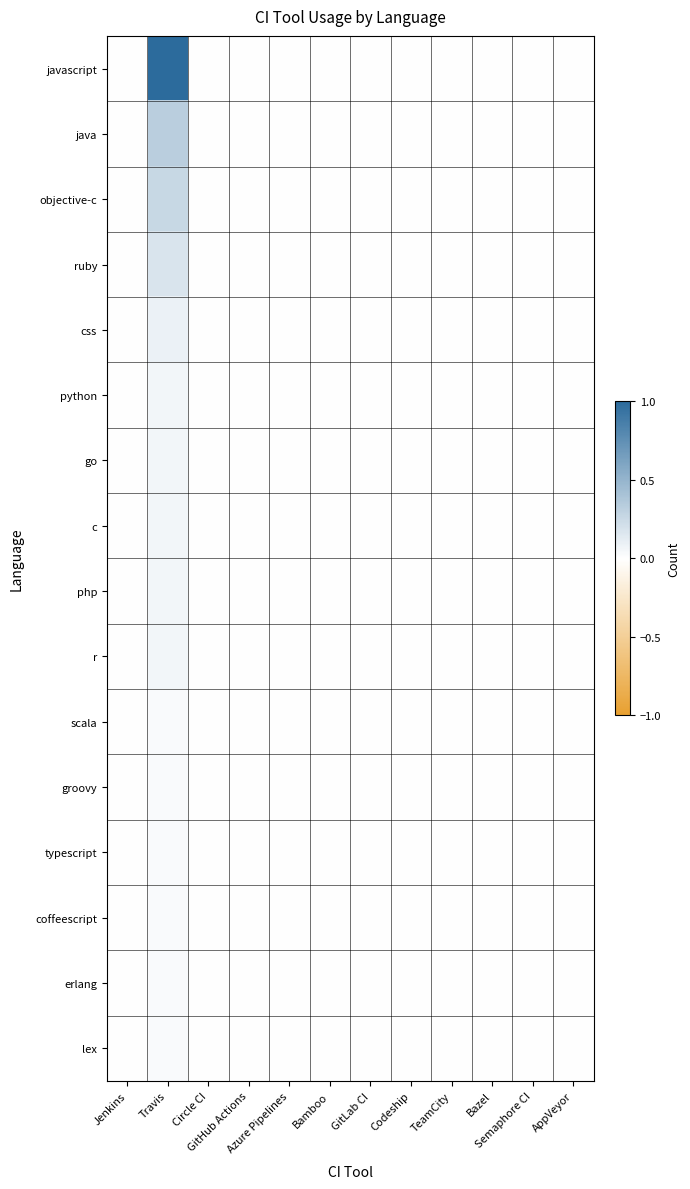

Which category has the lowest value across all series?

Jenkins